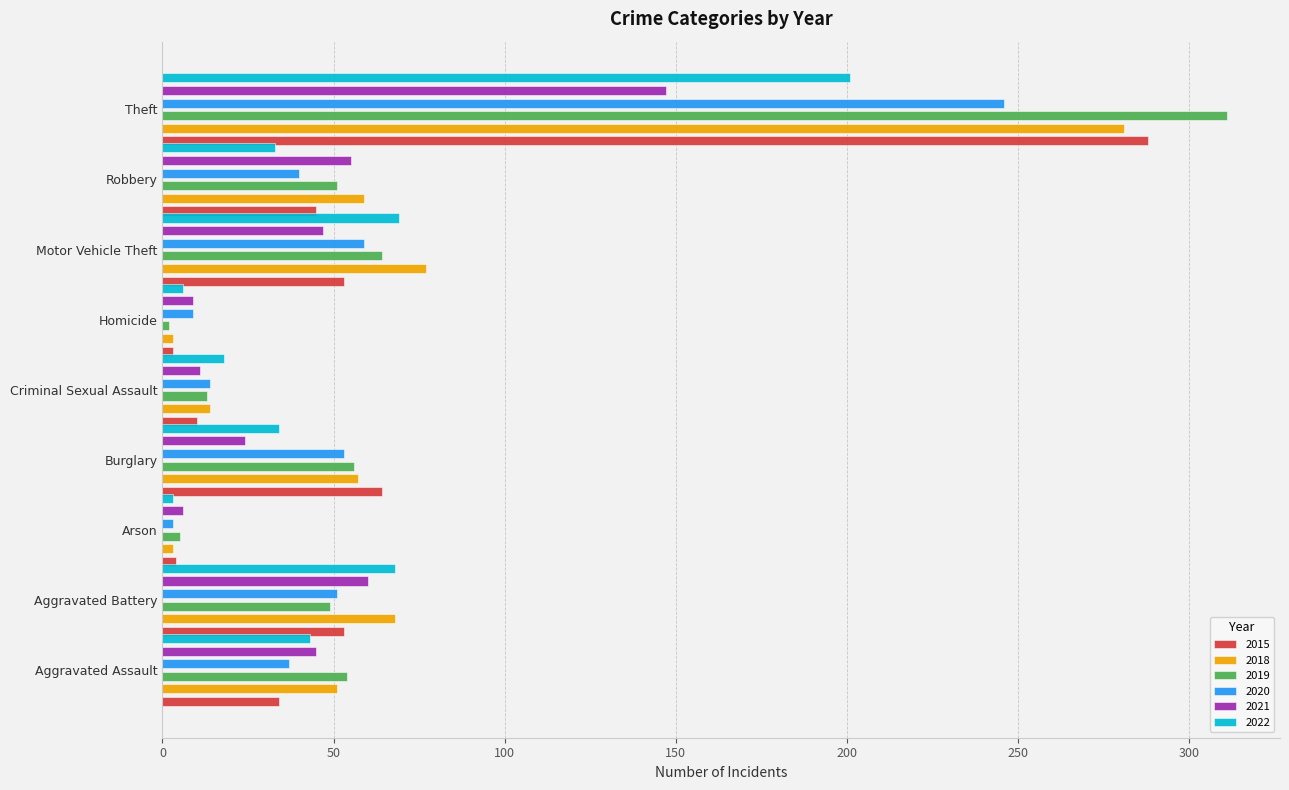

Reading right to left, transcribe all the data shown in this chart.

2015: Theft=288	Robbery=45	Motor Vehicle Theft=53	Homicide=3	Criminal Sexual Assault=10	Burglary=64	Arson=4	Aggravated Battery=53	Aggravated Assault=34
2018: Theft=281	Robbery=59	Motor Vehicle Theft=77	Homicide=3	Criminal Sexual Assault=14	Burglary=57	Arson=3	Aggravated Battery=68	Aggravated Assault=51
2019: Theft=311	Robbery=51	Motor Vehicle Theft=64	Homicide=2	Criminal Sexual Assault=13	Burglary=56	Arson=5	Aggravated Battery=49	Aggravated Assault=54
2020: Theft=246	Robbery=40	Motor Vehicle Theft=59	Homicide=9	Criminal Sexual Assault=14	Burglary=53	Arson=3	Aggravated Battery=51	Aggravated Assault=37
2021: Theft=147	Robbery=55	Motor Vehicle Theft=47	Homicide=9	Criminal Sexual Assault=11	Burglary=24	Arson=6	Aggravated Battery=60	Aggravated Assault=45
2022: Theft=201	Robbery=33	Motor Vehicle Theft=69	Homicide=6	Criminal Sexual Assault=18	Burglary=34	Arson=3	Aggravated Battery=68	Aggravated Assault=43